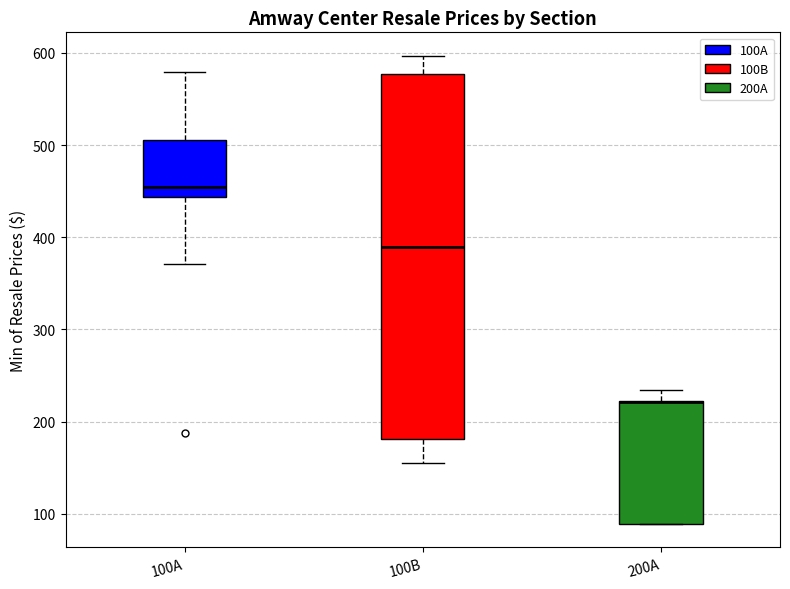

Where does the upper whisker of the box for 100B end on the y-axis? The values are not printed on the chart, so give them approximately, as read against the axis.

600